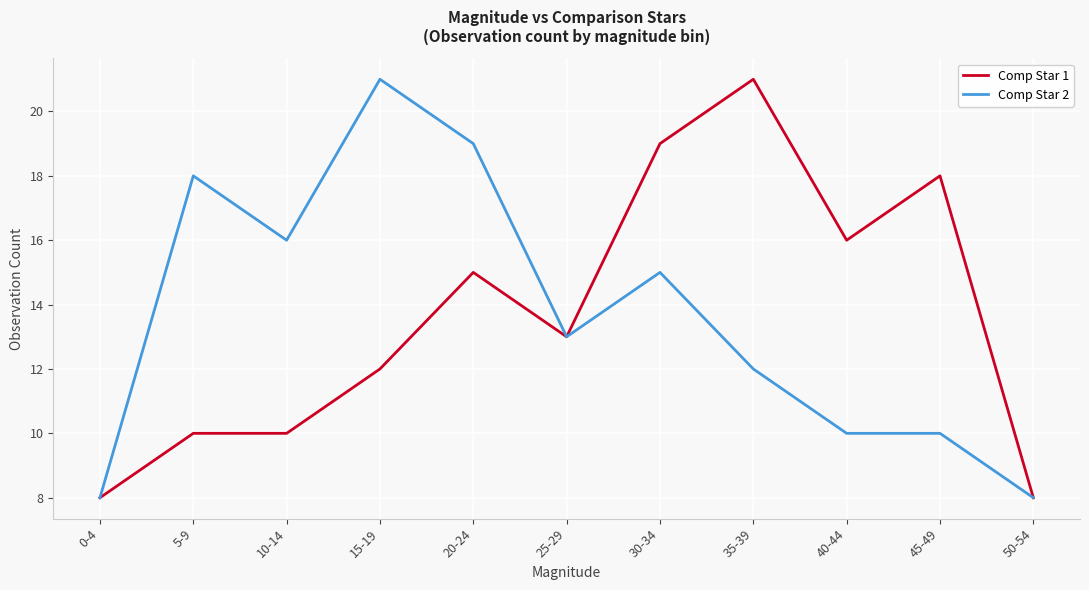

Is the value of Comp Star 2 at 10-14 greater than the value of Comp Star 1 at 0-4?

Yes